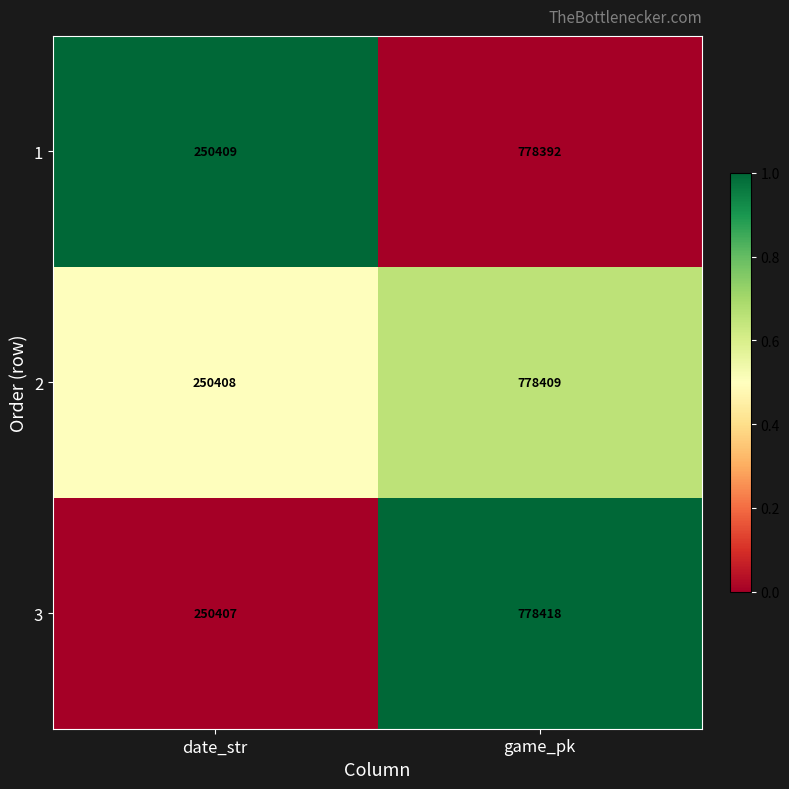

What is the difference between the maximum and minimum values in the 1 series?

527983